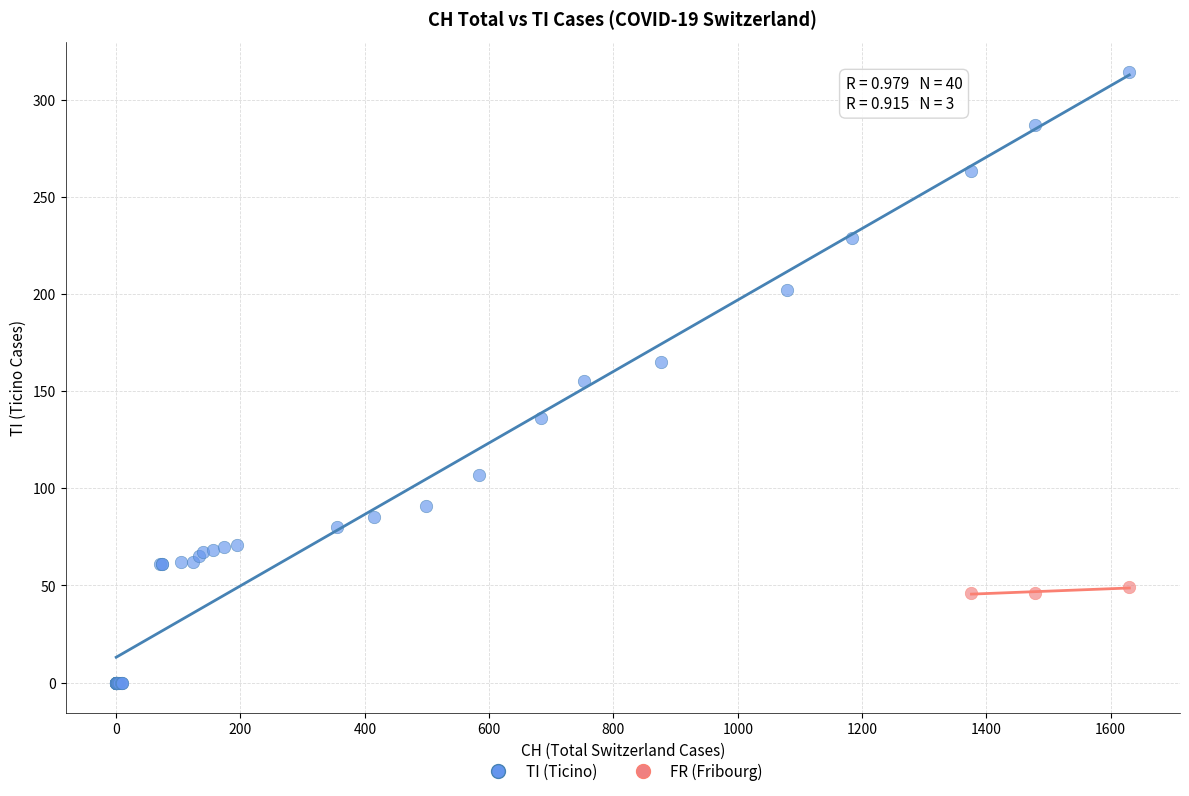

Which series has the largest Y range (max minus min)?

TI (Ticino)